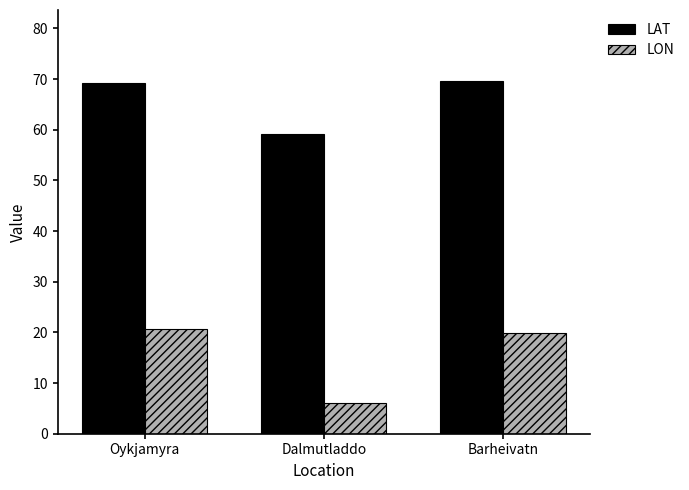

What is the difference between the maximum and minimum values in the LAT series?

10.6